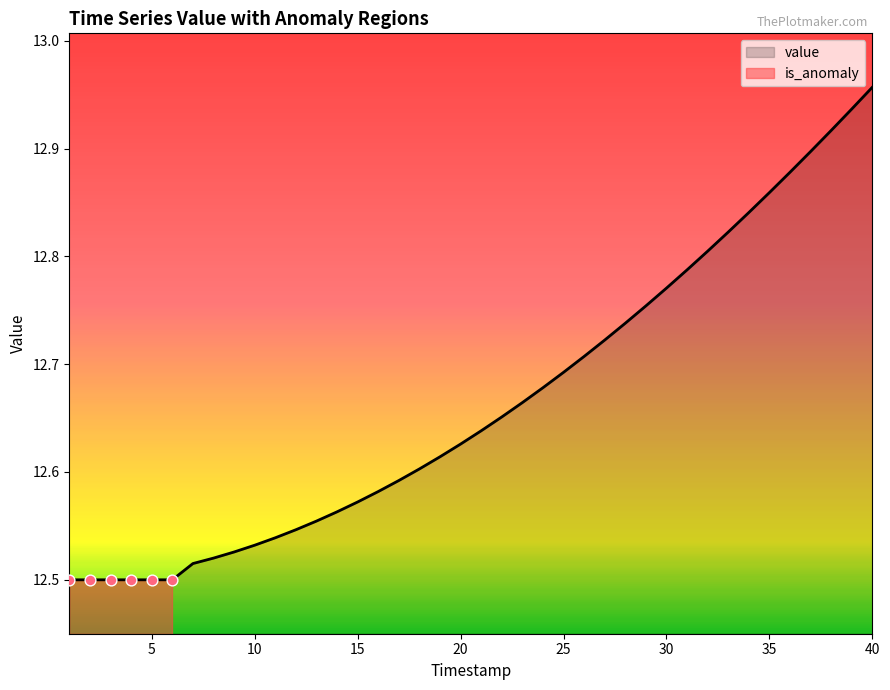

Between 1 and 30, which is larger?

30